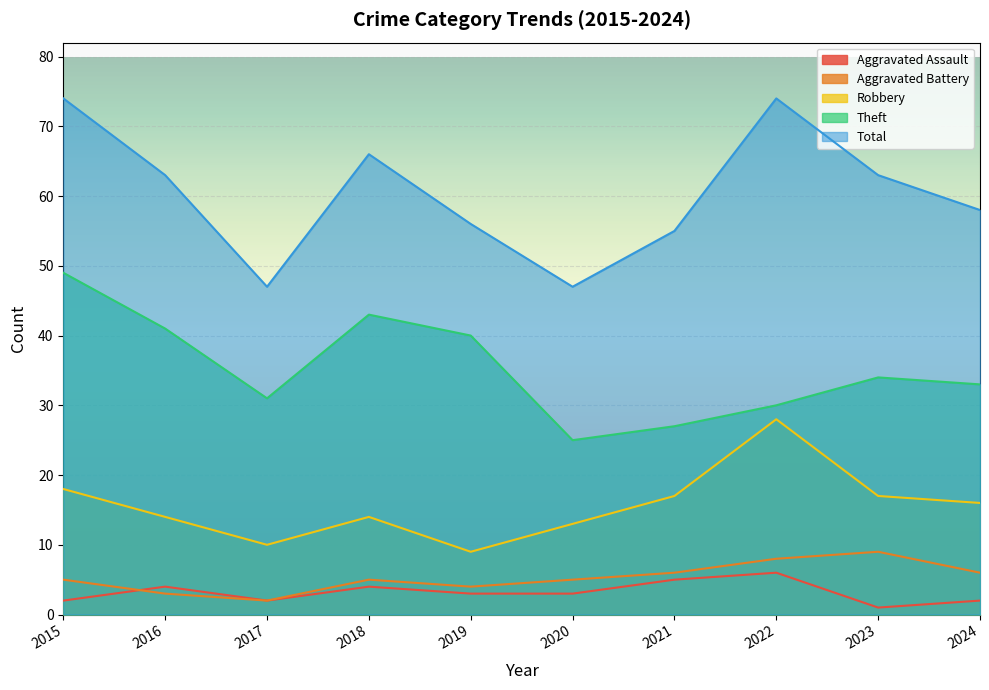

Reading left to right, transcribe all the data shown in this chart.

Aggravated Assault: 2	4	2	4	3	3	5	6	1	2
Aggravated Battery: 5	3	2	5	4	5	6	8	9	6
Robbery: 18	14	10	14	9	13	17	28	17	16
Theft: 49	41	31	43	40	25	27	30	34	33
Total: 74	63	47	66	56	47	55	74	63	58